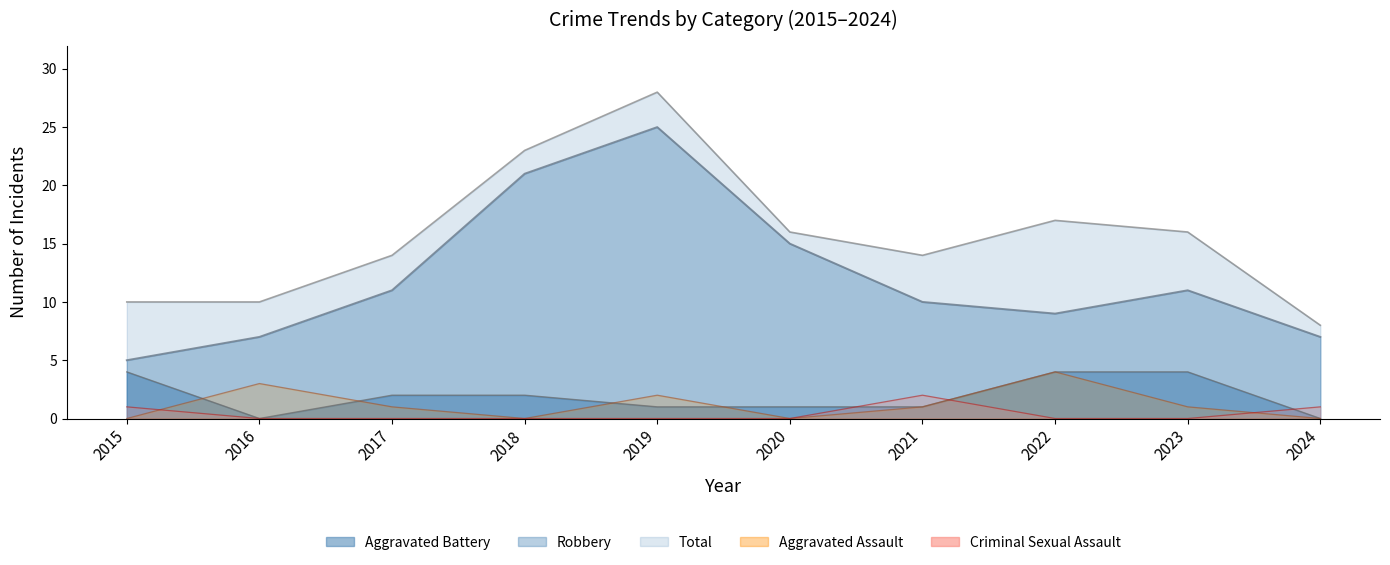

Reading left to right, transcribe all the data shown in this chart.

Robbery: 2015=5	2016=7	2017=11	2018=21	2019=25	2020=15	2021=10	2022=9	2023=11	2024=7
Total: 2015=10	2016=10	2017=14	2018=23	2019=28	2020=16	2021=14	2022=17	2023=16	2024=8
Aggravated Battery: 2015=4	2016=0	2017=2	2018=2	2019=1	2020=1	2021=1	2022=4	2023=4	2024=0
Aggravated Assault: 2015=0	2016=3	2017=1	2018=0	2019=2	2020=0	2021=1	2022=4	2023=1	2024=0
Criminal Sexual Assault: 2015=1	2016=0	2017=0	2018=0	2019=0	2020=0	2021=2	2022=0	2023=0	2024=1